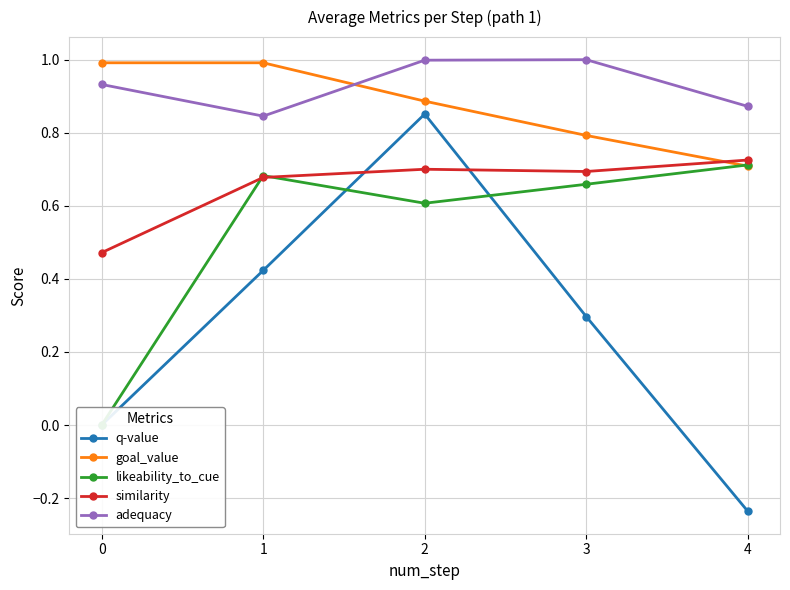

Is the value of goal_value at 1 greater than the value of adequacy at 3?

No